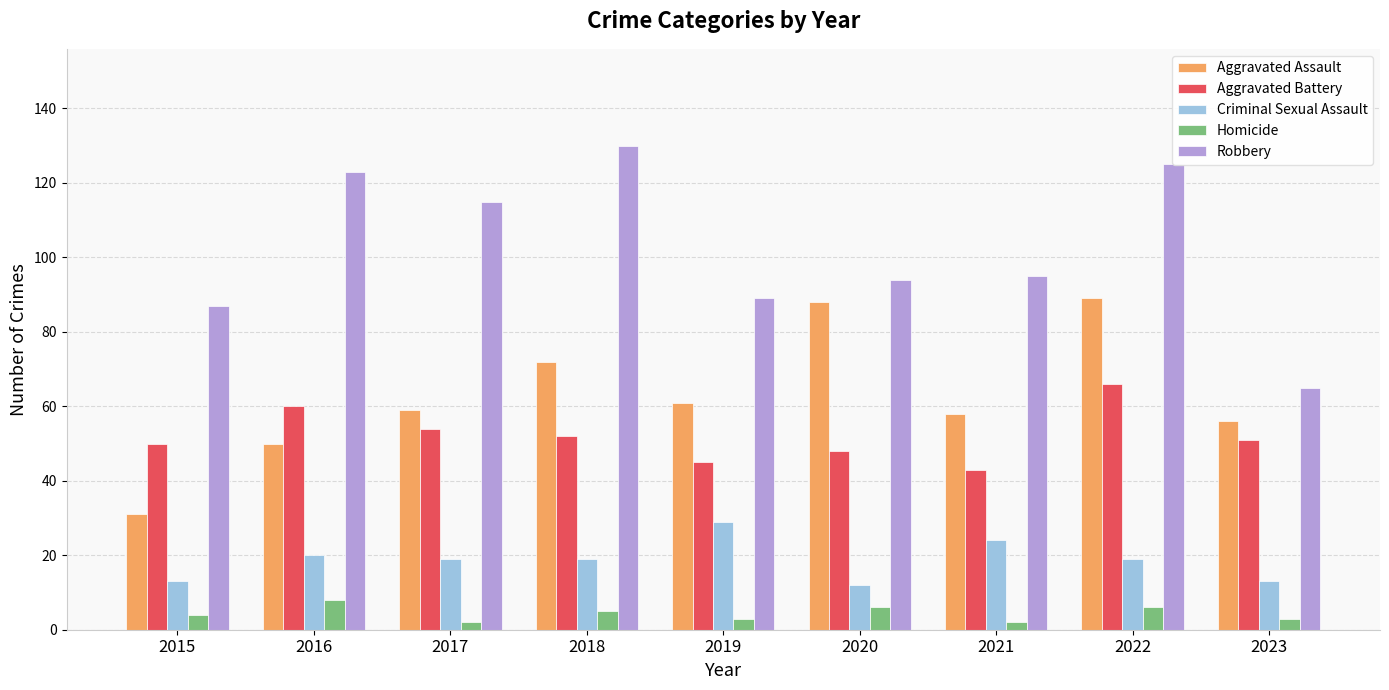

What is the smallest value displayed?

2